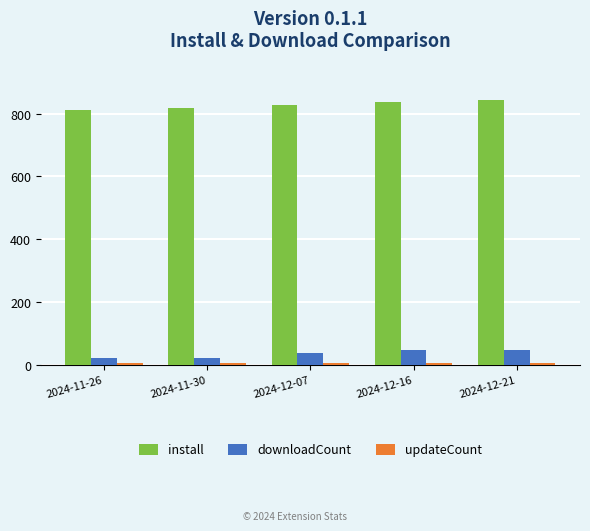

At how many categories does at least one series exceed 426?

5